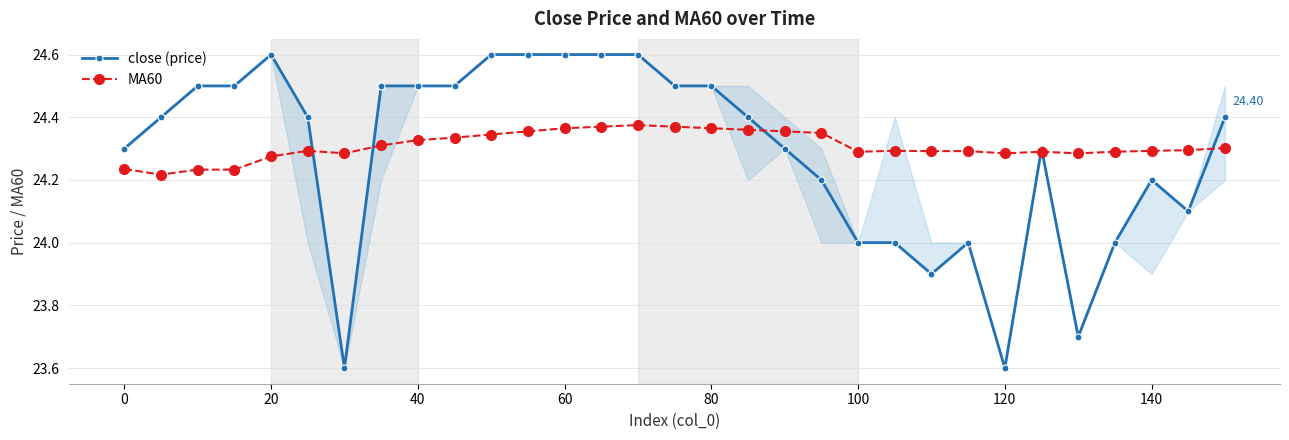

At how many categories does at least one series exceed 23?

31